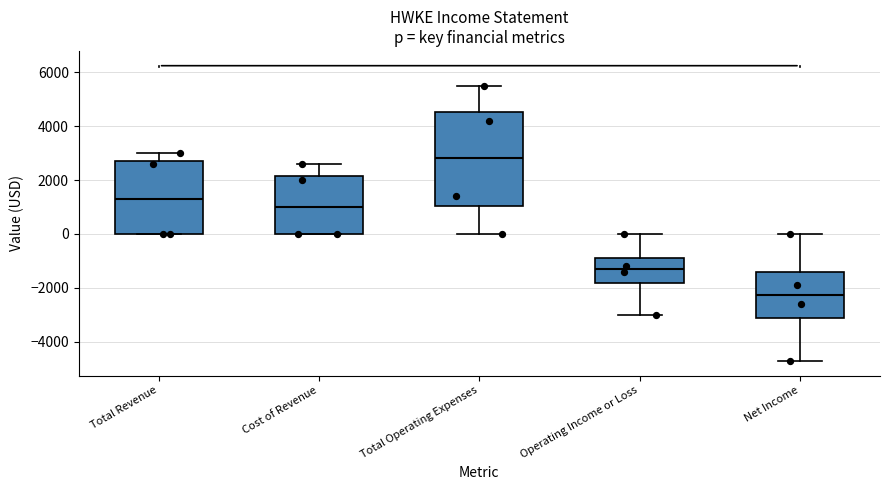

Which box has the lowest median line?

Net Income